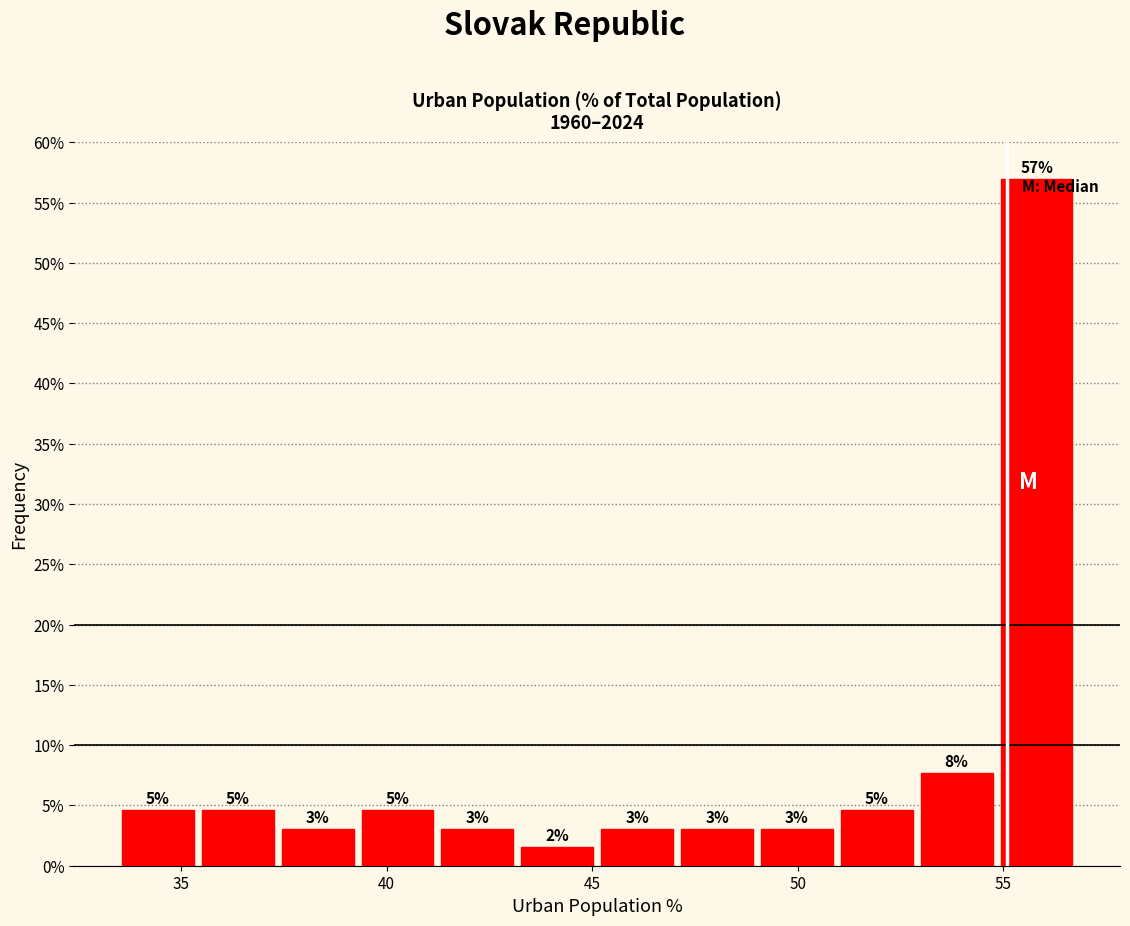

Around what value on the x-axis is the tallest bar? Give the approximate position of its centre, as read against the axis.

56.0